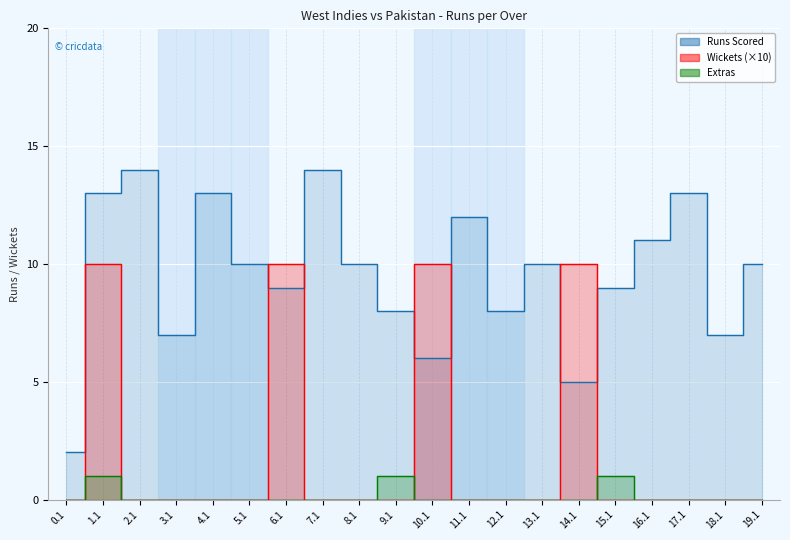

Which series has the largest range (max minus min)?

Runs Scored